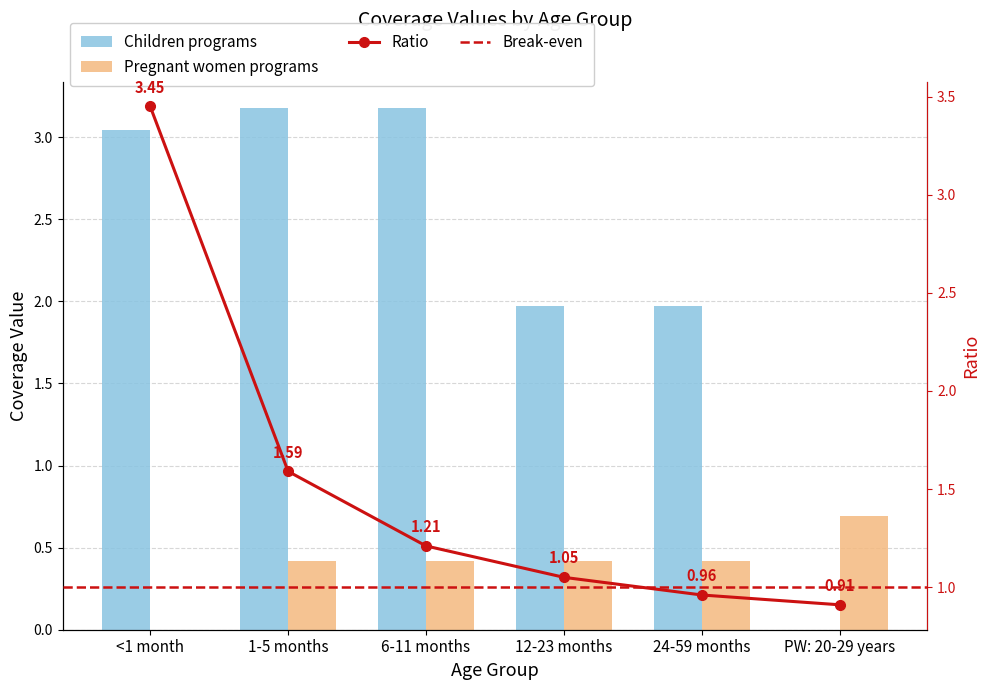

What is the difference between the maximum and minimum values in the Pregnant women programs series?

0.7